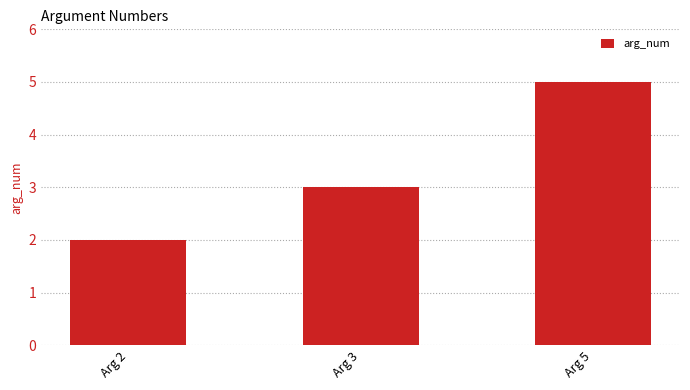

What is the approximate value at Arg 2?

2